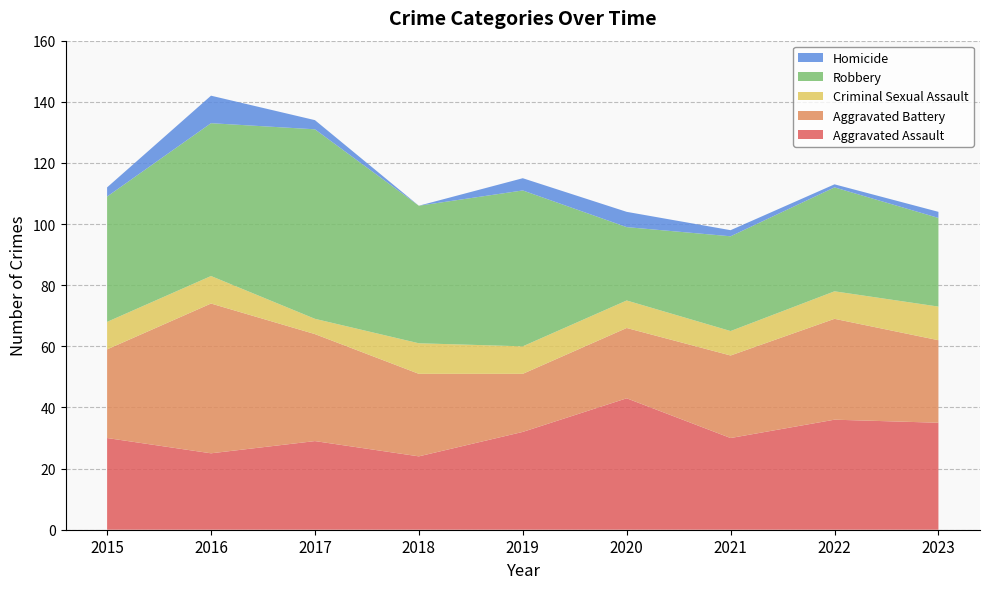

Reading left to right, extract all data points from this chart.

Aggravated Assault: 2015=30	2016=25	2017=29	2018=24	2019=32	2020=43	2021=30	2022=36	2023=35
Aggravated Battery: 2015=29	2016=49	2017=35	2018=27	2019=19	2020=23	2021=27	2022=33	2023=27
Criminal Sexual Assault: 2015=9	2016=9	2017=5	2018=10	2019=9	2020=9	2021=8	2022=9	2023=11
Robbery: 2015=41	2016=50	2017=62	2018=45	2019=51	2020=24	2021=31	2022=34	2023=29
Homicide: 2015=3	2016=9	2017=3	2018=0	2019=4	2020=5	2021=2	2022=1	2023=2